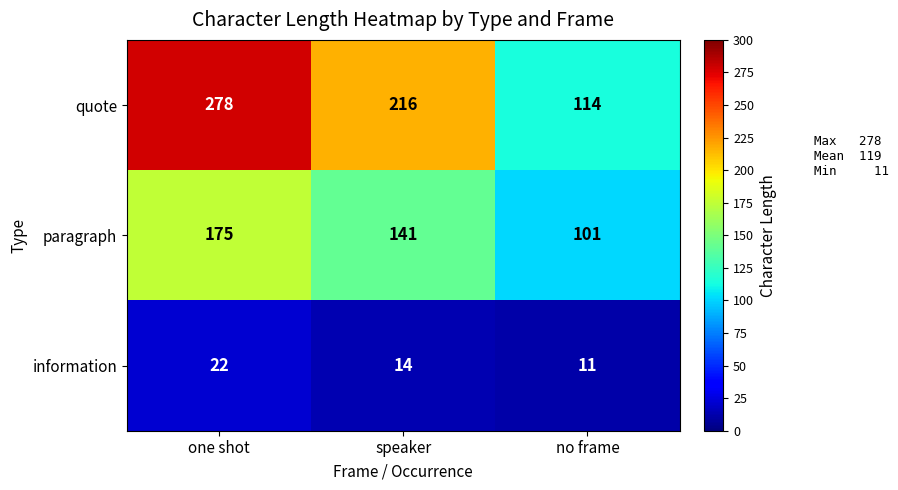

At how many categories does at least one series exceed 226?

1